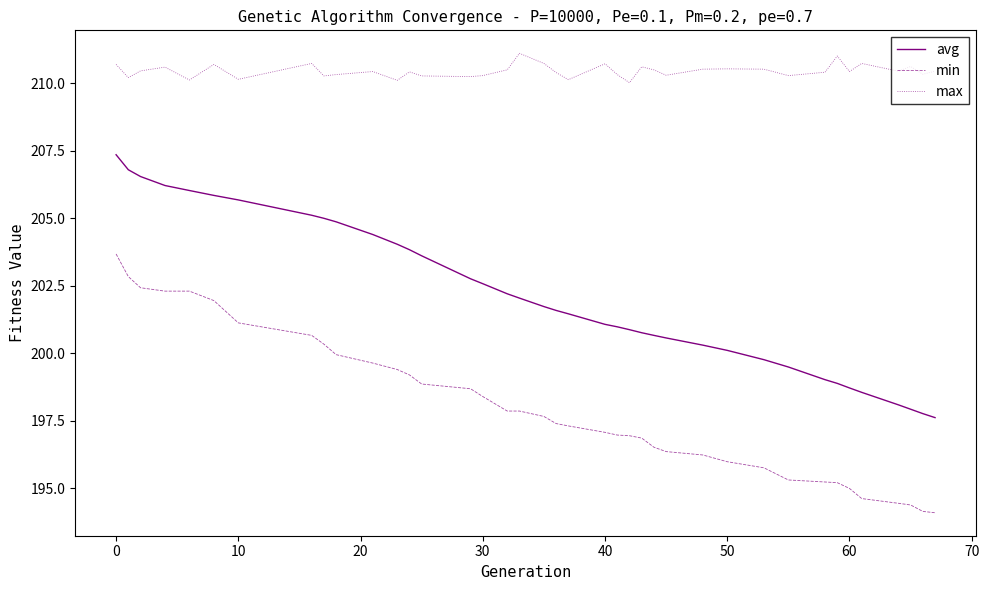

Which series has the largest range (max minus min)?

avg